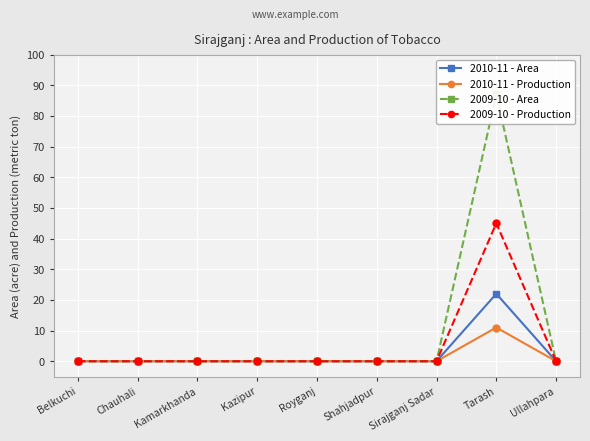

List the labels in order of 2009-10 - Area value, largest first.

Tarash, Belkuchi, Chauhali, Kamarkhanda, Kazipur, Royganj, Shahjadpur, Sirajganj Sadar, Ullahpara